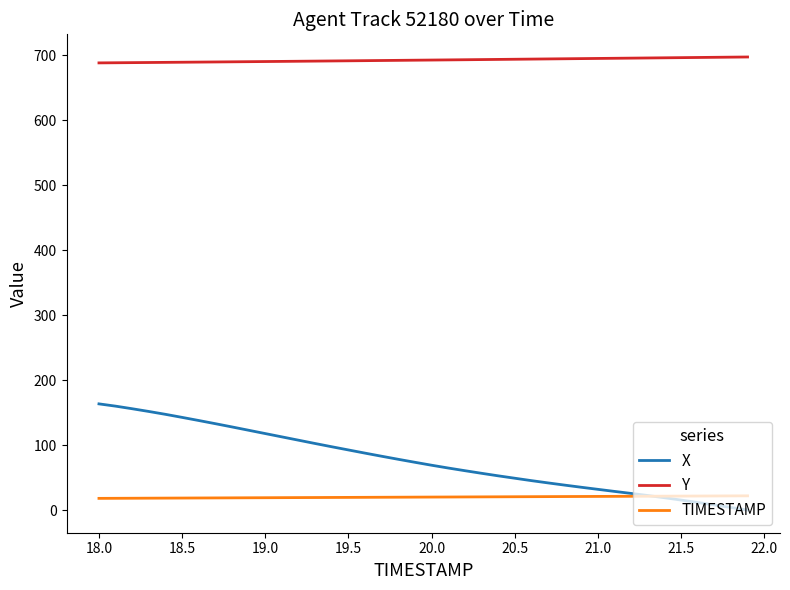

True or false: Y and X intersect in this chart.

False